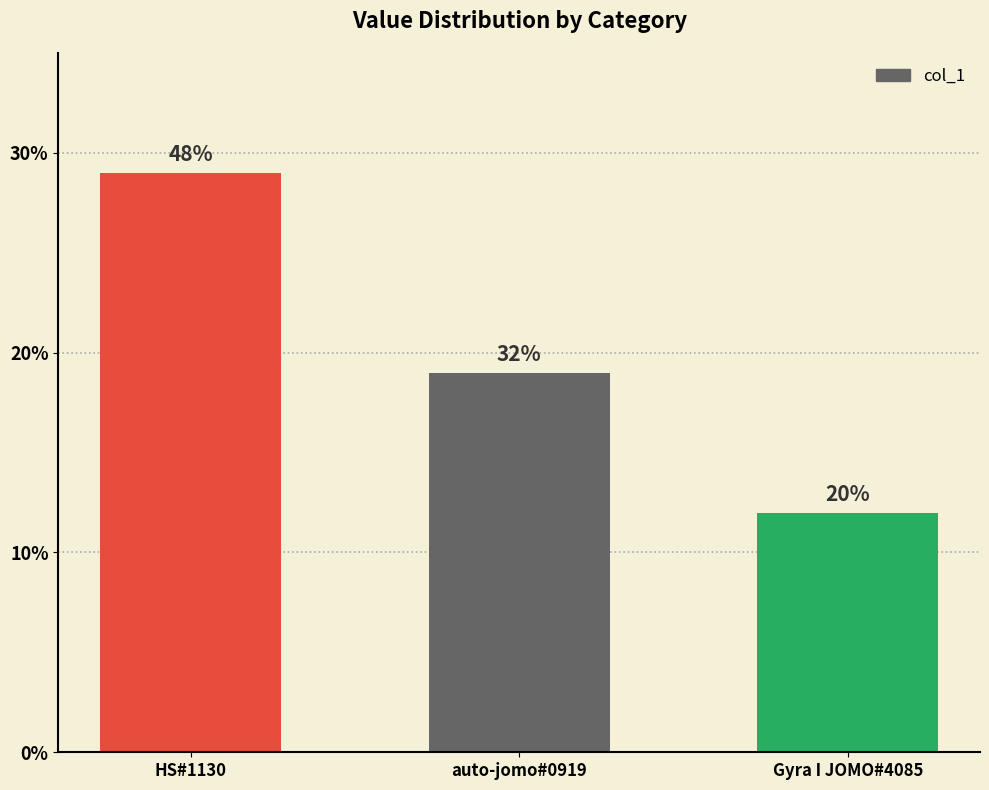

Between Gyra I JOMO#4085 and HS#1130, which is larger?

HS#1130